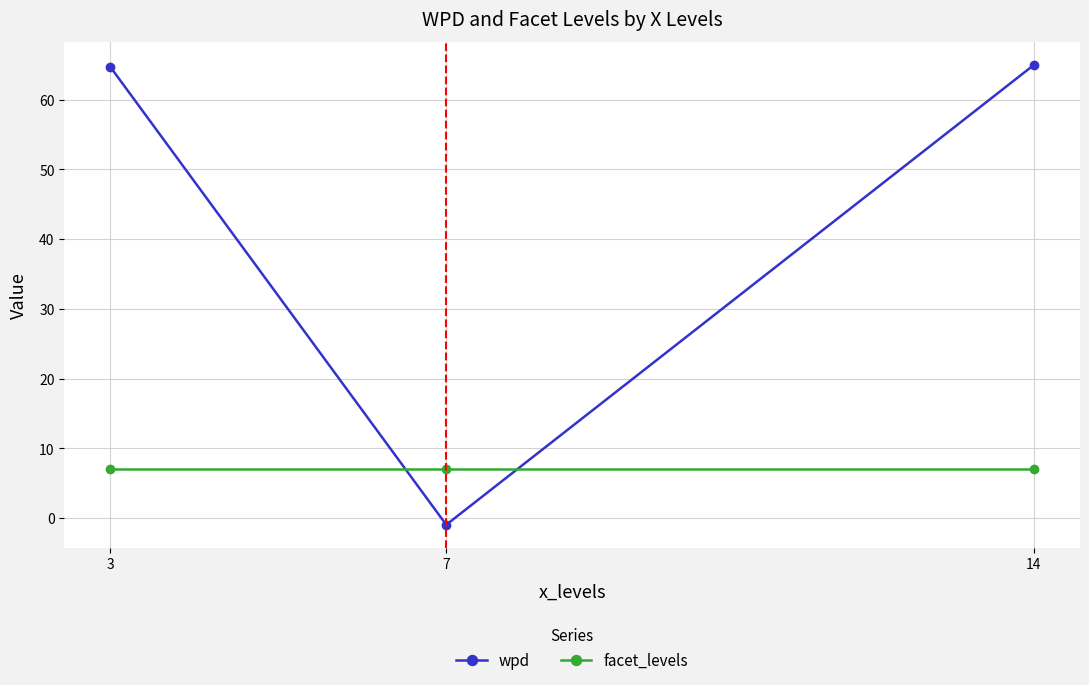

What is the total value across all series at 7?

6.1